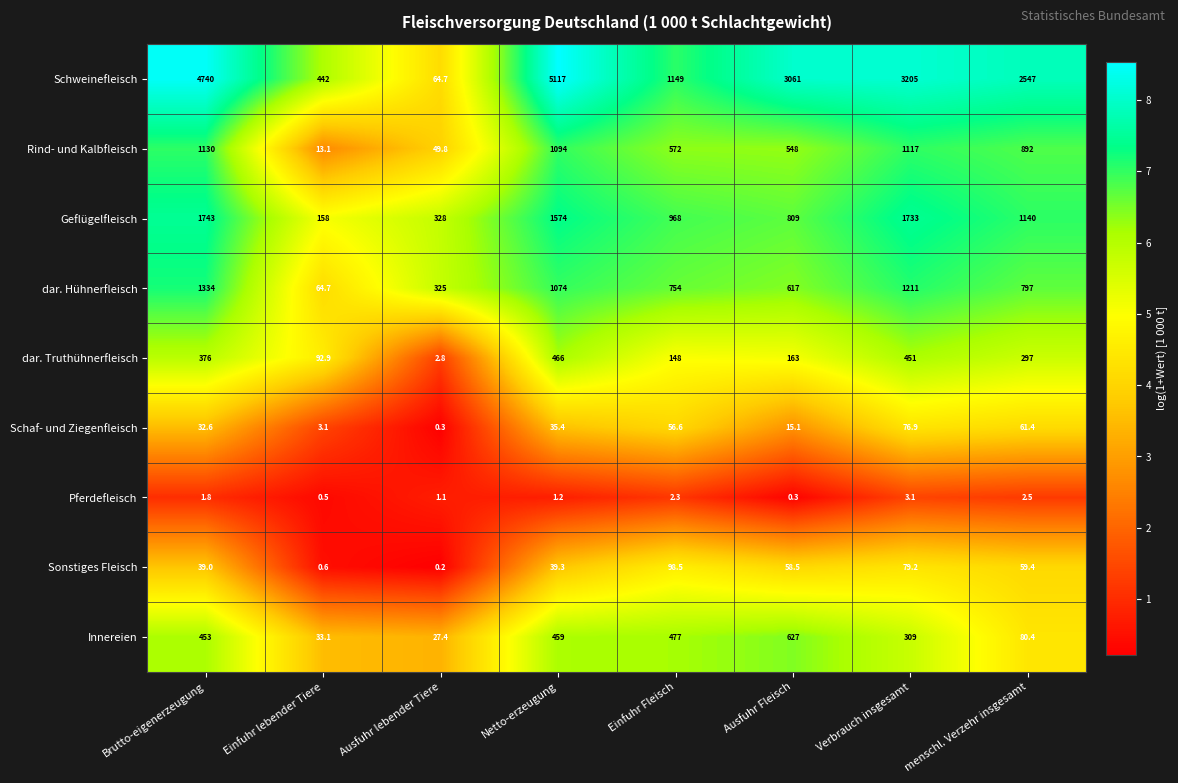

At which category is the sum across all series the highest?

Netto-erzeugung